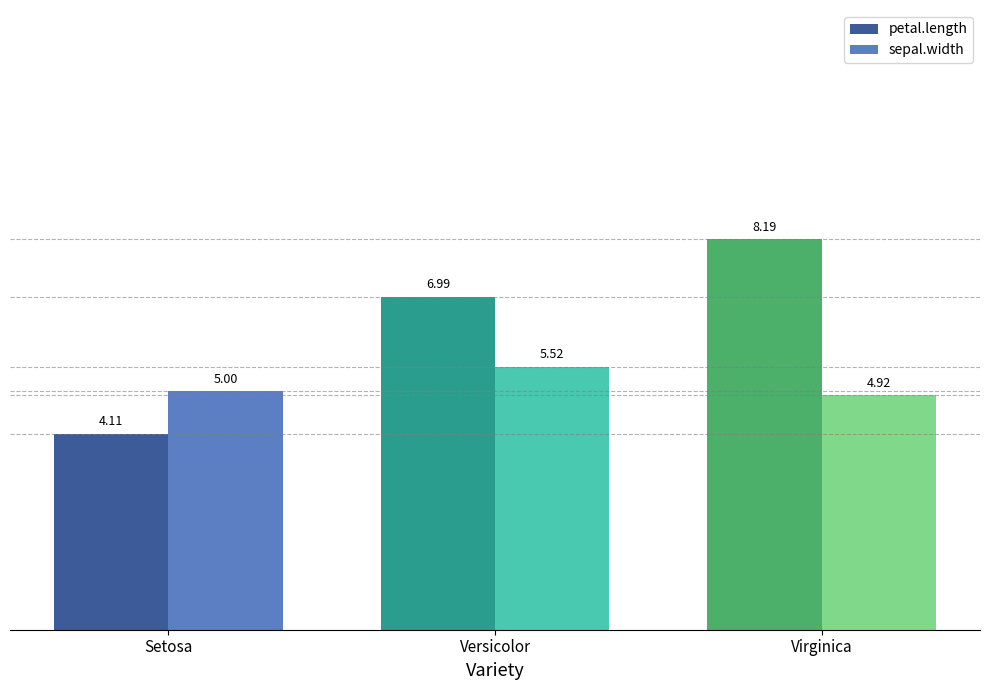

Reading left to right, what are all the values shown in this chart?

petal.length: Setosa=4.1	Versicolor=7.0	Virginica=8.2
sepal.width: Setosa=5.0	Versicolor=5.5	Virginica=4.9